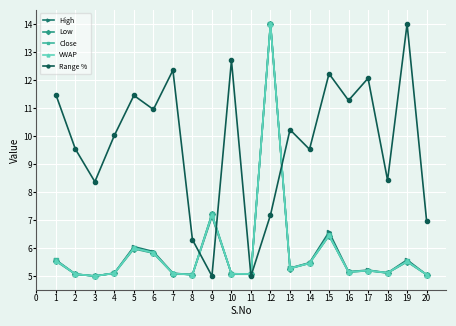

True or false: Close has a value of 1.4 at 10.

False